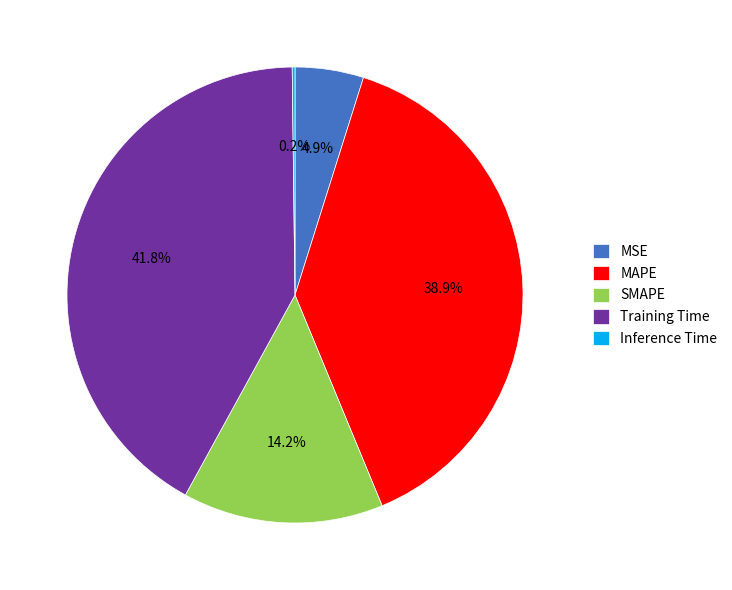

To the nearest percent, what percentage of the pie is MAPE?

39%